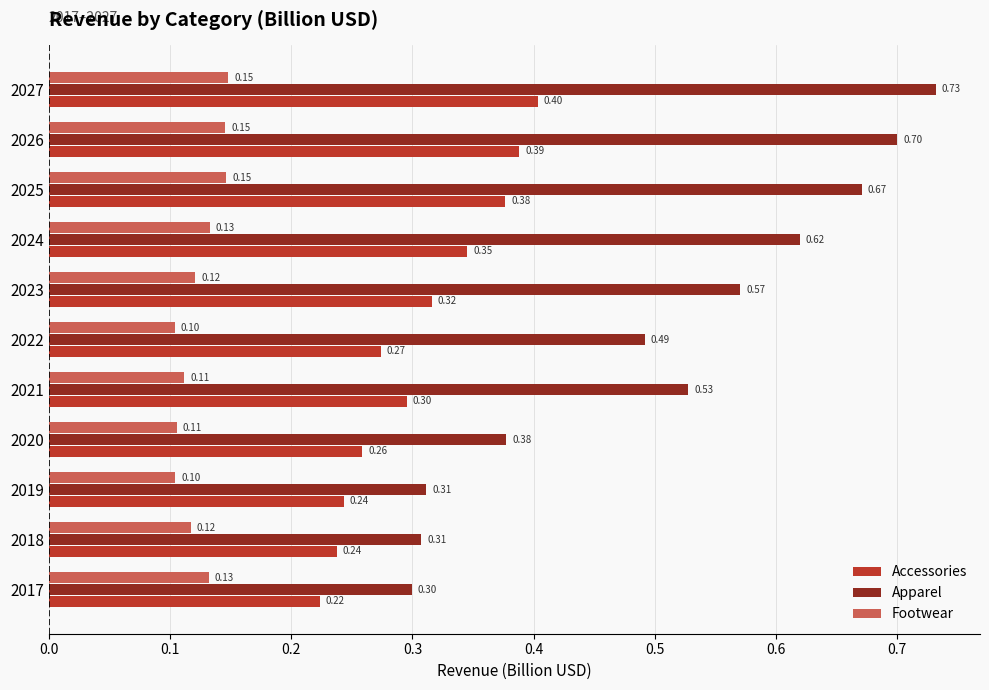

Is the value of Apparel at 2017 greater than the value of Accessories at 2025?

No